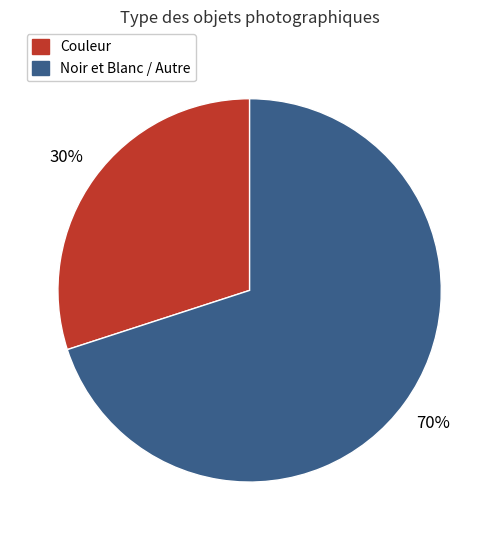

How many slices are in this pie chart?

2